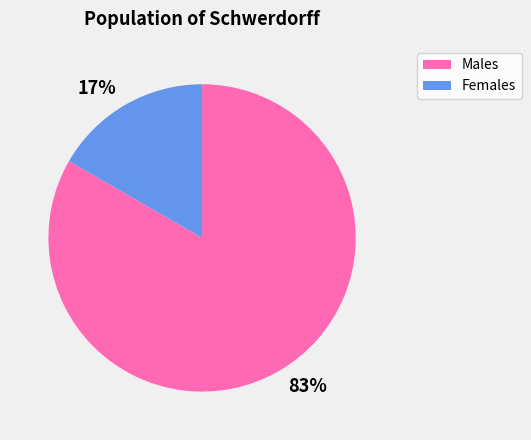

True or false: 83% accounts for 83% of the total.

True